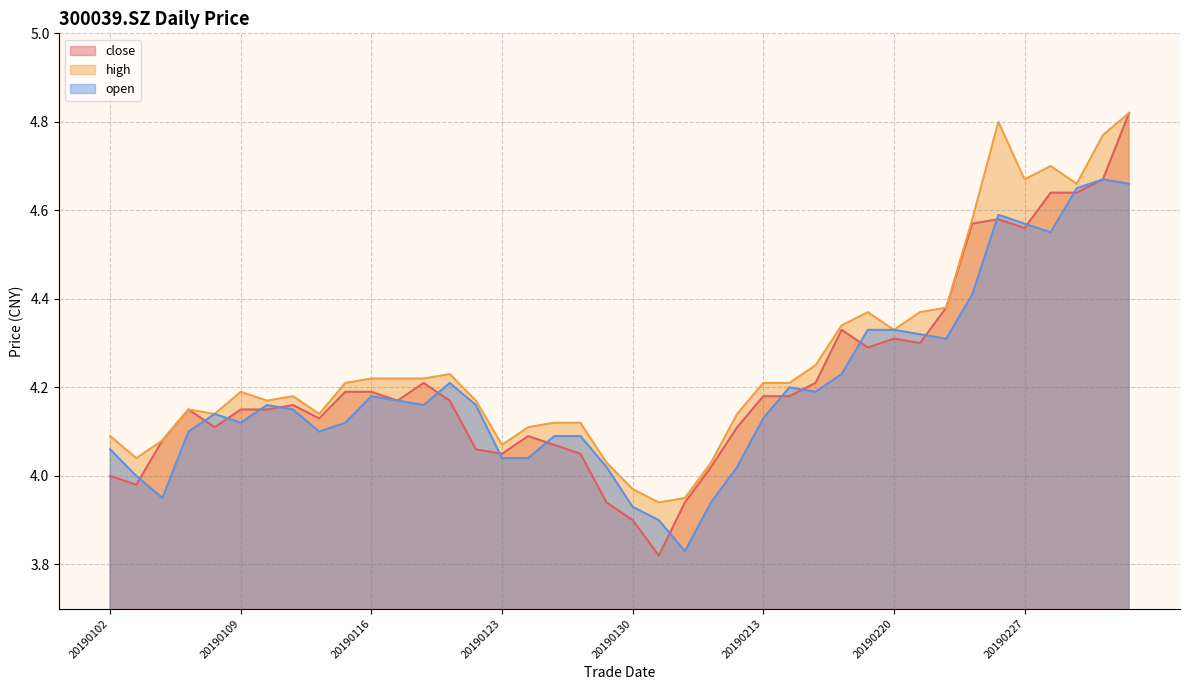

Reading right to left, extract all data points from this chart.

close: 4.8	4.7	4.6	4.6	4.6	4.6	4.6	4.4	4.3	4.3	4.3	4.3	4.2	4.2	4.2	4.1	4.0	3.9	3.8	3.9	3.9	4.0	4.1	4.1	4.0	4.1	4.2	4.2	4.2	4.2	4.2	4.1	4.2	4.2	4.2	4.1	4.2	4.1	4.0	4.0
high: 4.8	4.8	4.7	4.7	4.7	4.8	4.6	4.4	4.4	4.3	4.4	4.3	4.2	4.2	4.2	4.1	4.0	4.0	3.9	4.0	4.0	4.1	4.1	4.1	4.1	4.2	4.2	4.2	4.2	4.2	4.2	4.1	4.2	4.2	4.2	4.1	4.2	4.1	4.0	4.1
open: 4.7	4.7	4.7	4.5	4.6	4.6	4.4	4.3	4.3	4.3	4.3	4.2	4.2	4.2	4.1	4.0	3.9	3.8	3.9	3.9	4.0	4.1	4.1	4.0	4.0	4.2	4.2	4.2	4.2	4.2	4.1	4.1	4.2	4.2	4.1	4.1	4.1	4.0	4.0	4.1